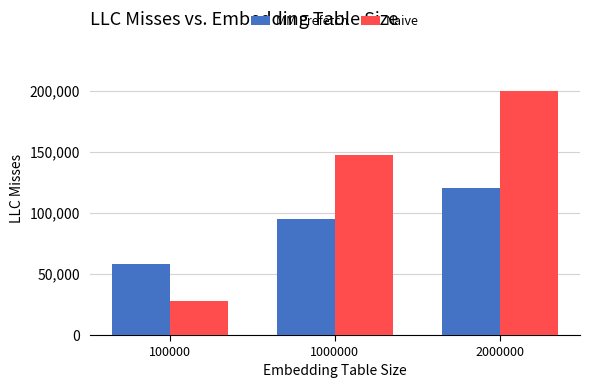

At 1000000, list the series in order from smallest to largest.

MM Prefetch, Naive